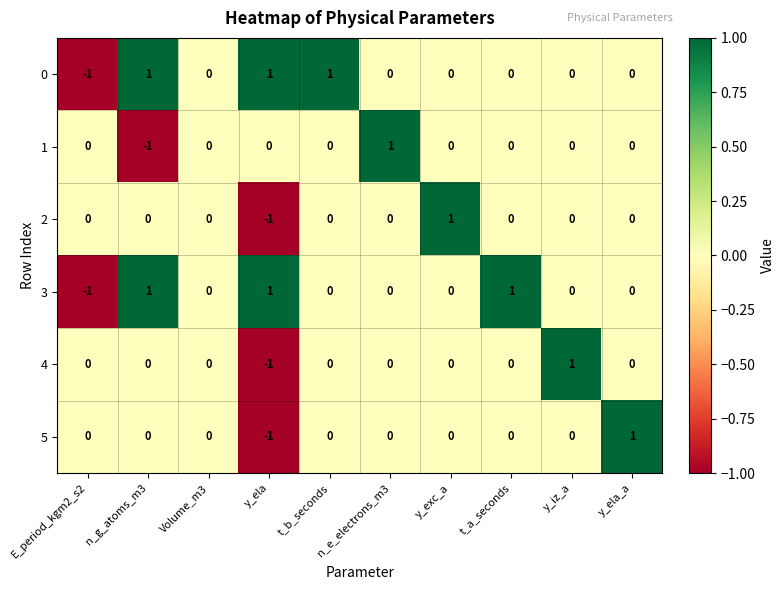

Is the value of 0 at E_period_kgm2_s2 greater than the value of 5 at n_g_atoms_m3?

No